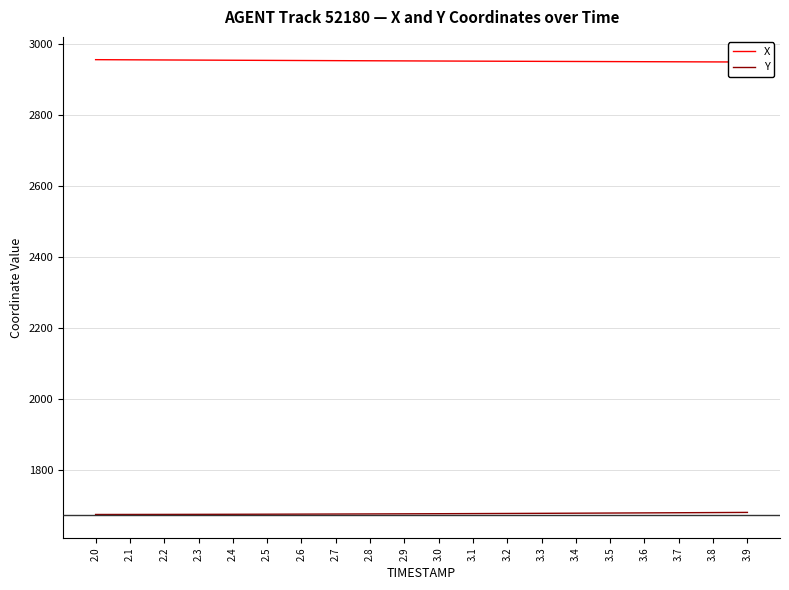

Which series has the largest total across all categories?

X